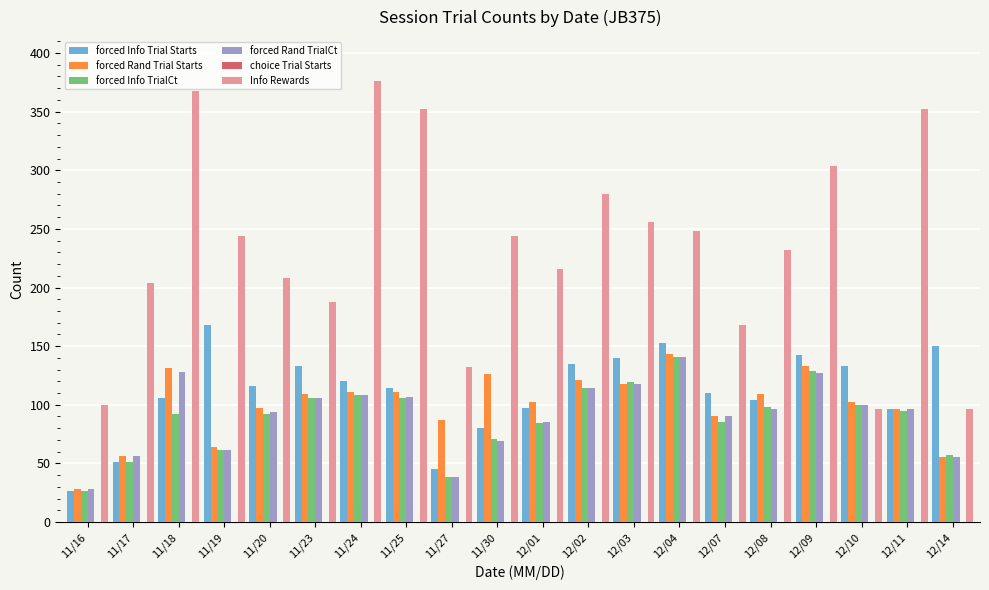

What is the difference between the highest and lowest values at 11/24?

268